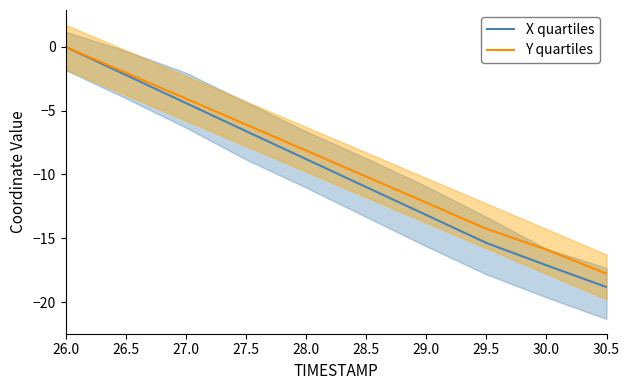

What are all the series names shown in the legend?

X quartiles, Y quartiles